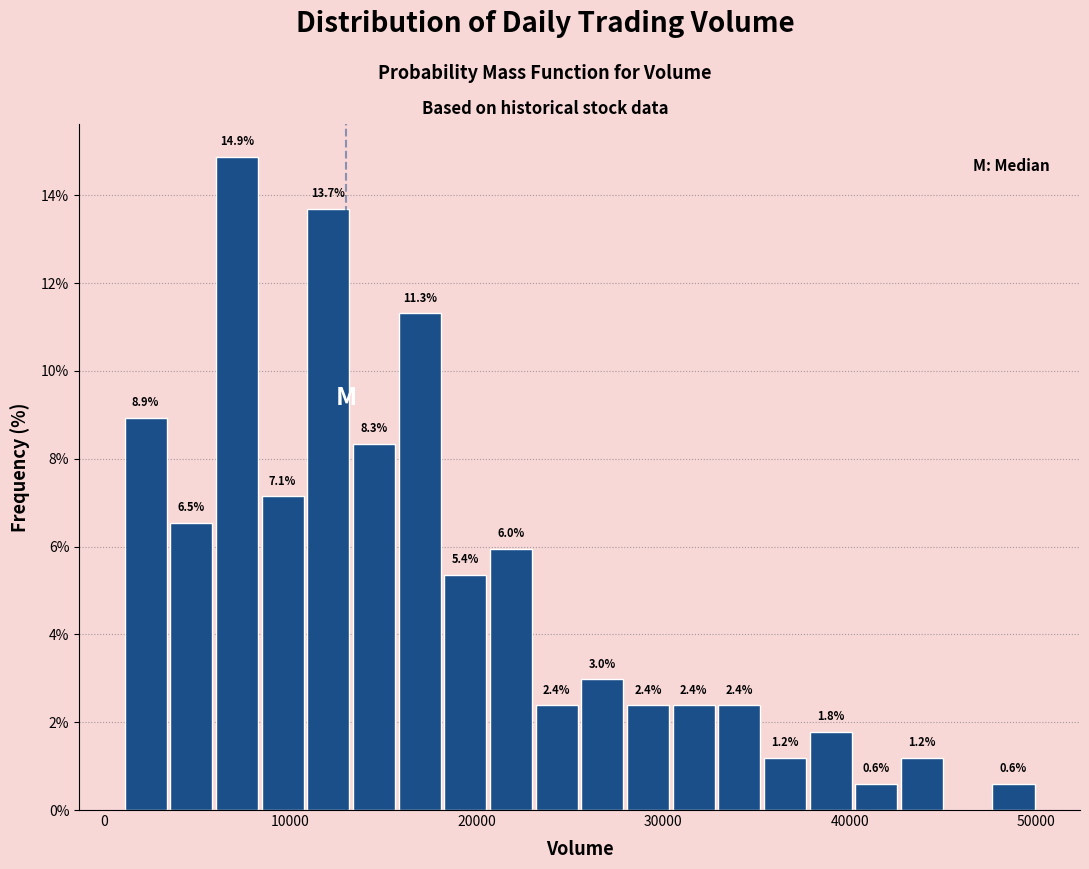

Around what value on the x-axis is the tallest bar? Give the approximate position of its centre, as read against the axis.

7000